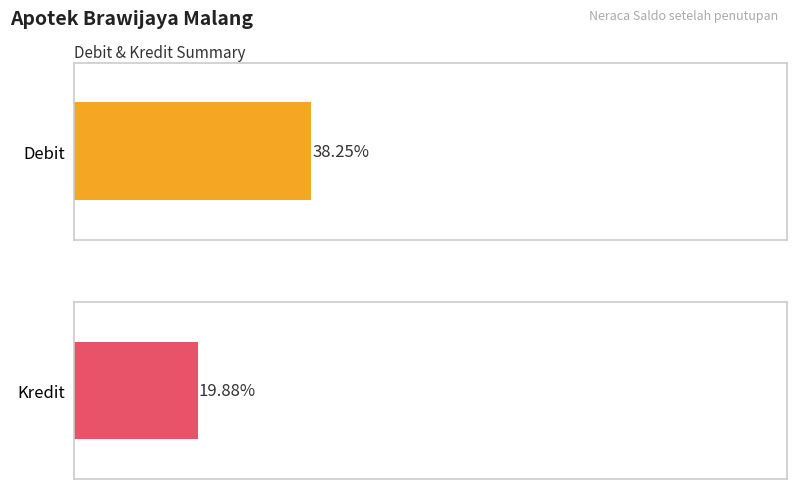

Which series has the largest range (max minus min)?

Kredit